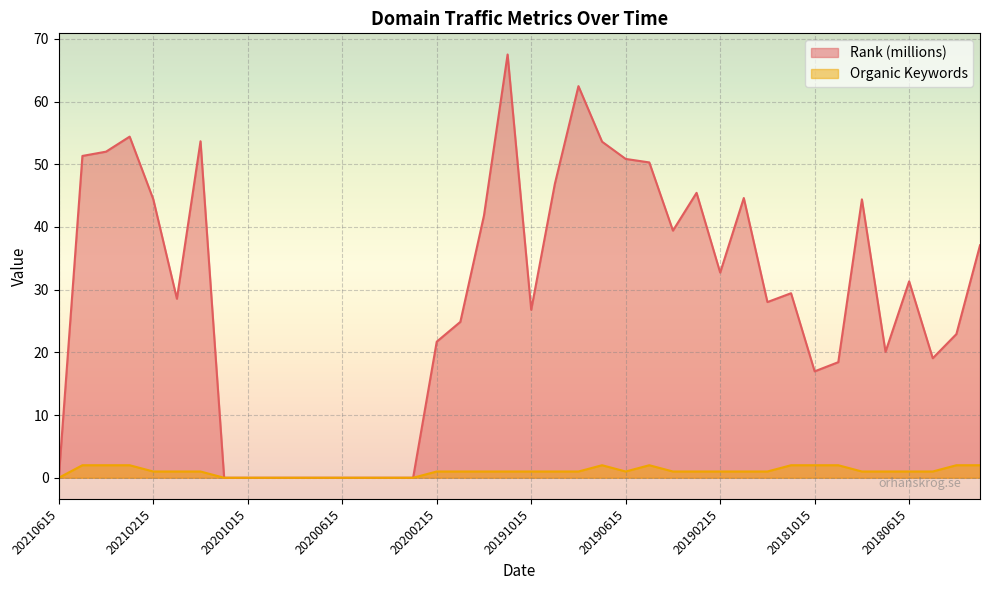

What is the approximate value of Organic Keywords at 20190115?

1.0